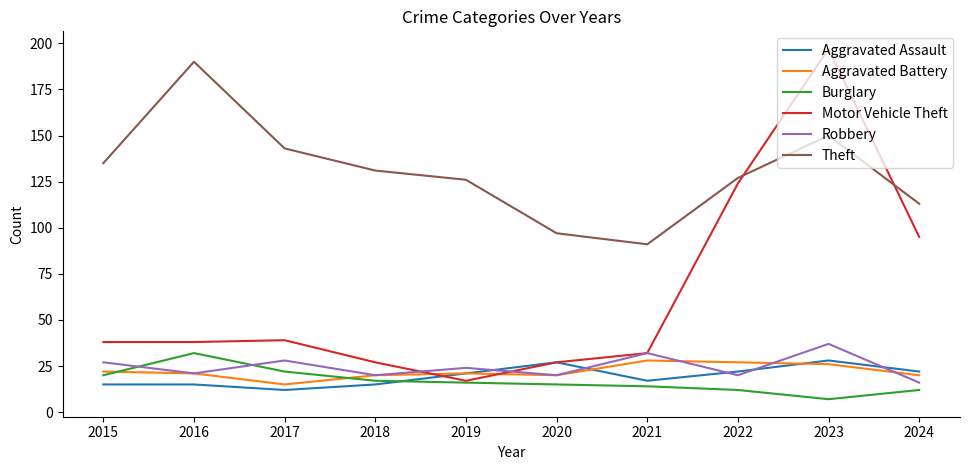

At which category is the sum across all series the highest?

2023